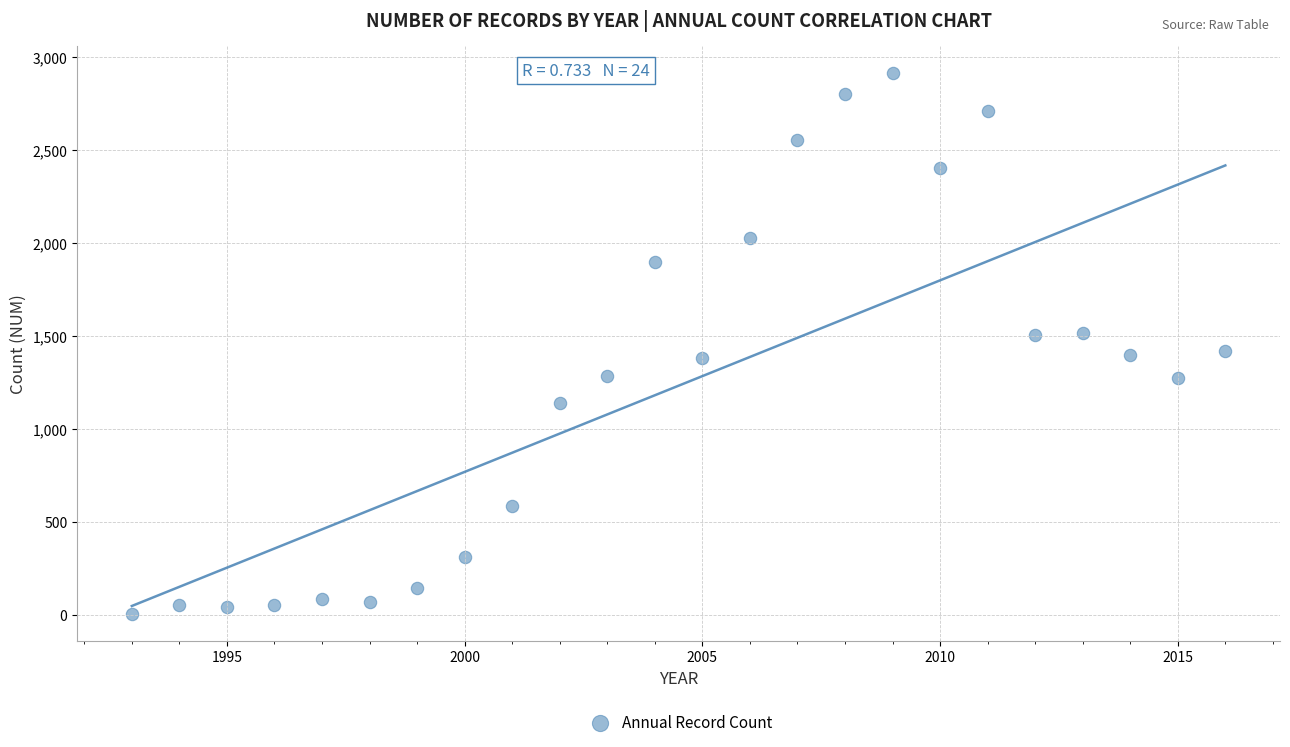

What is the range of X values (max minus min)?

23